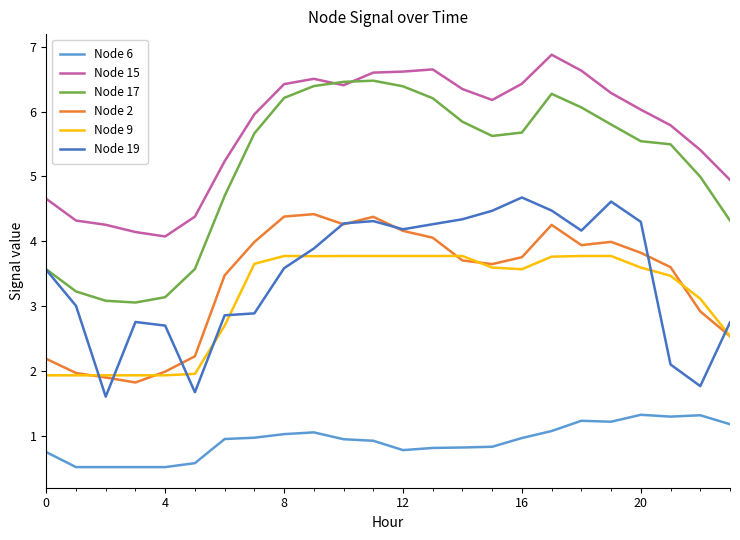

What is the minimum value for Node 17?

3.1